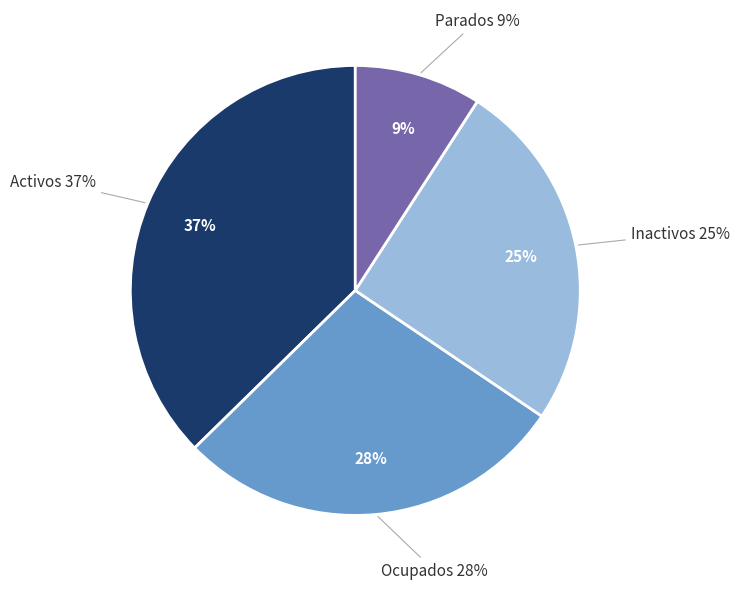

To the nearest percent, what percentage of the pie is Activos?

37%